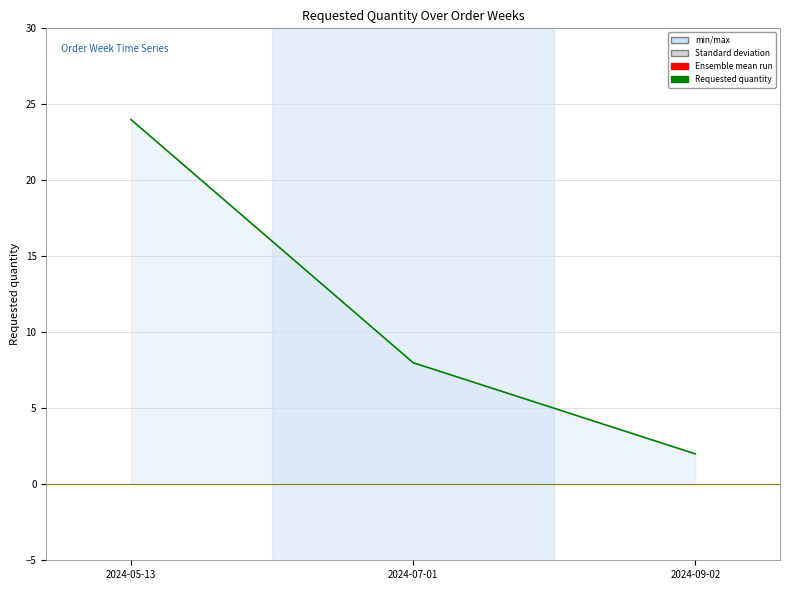

List the labels in order of value, smallest first.

2024-09-02, 2024-07-01, 2024-05-13